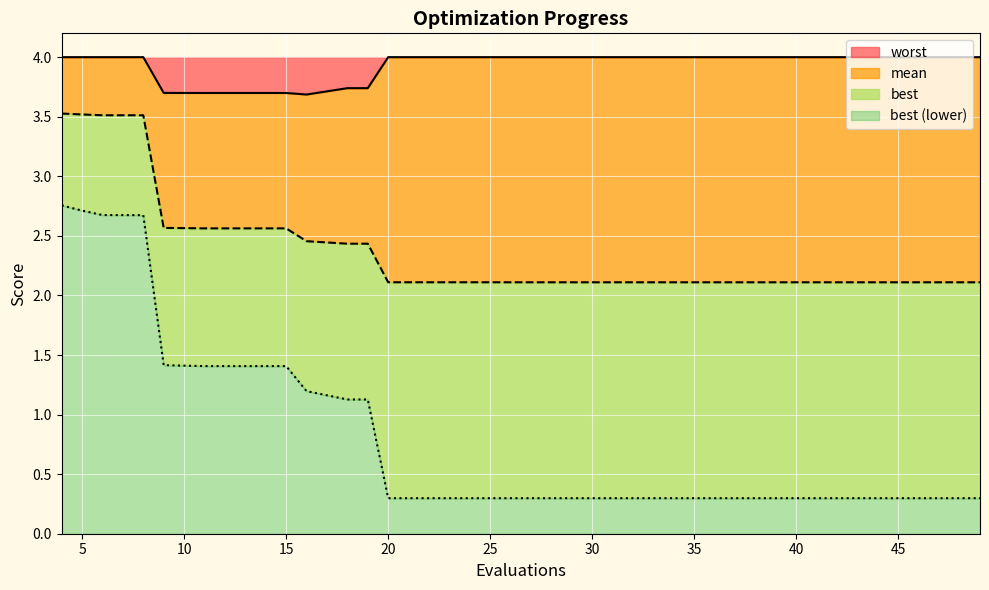

List the labels in order of best value, smallest first.

20, 24, 28, 30, 31, 32, 35, 37, 41, 49, 18, 19, 16, 11, 15, 9, 8, 6, 5, 4